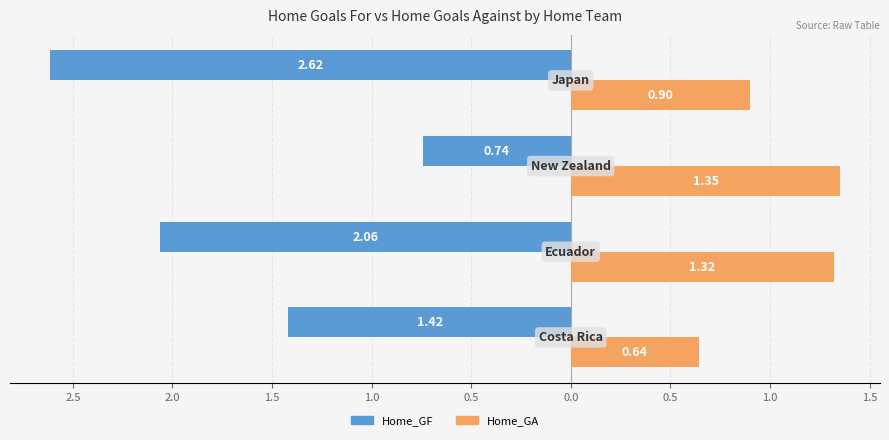

What are all the series names shown in the legend?

Home_GF, Home_GA